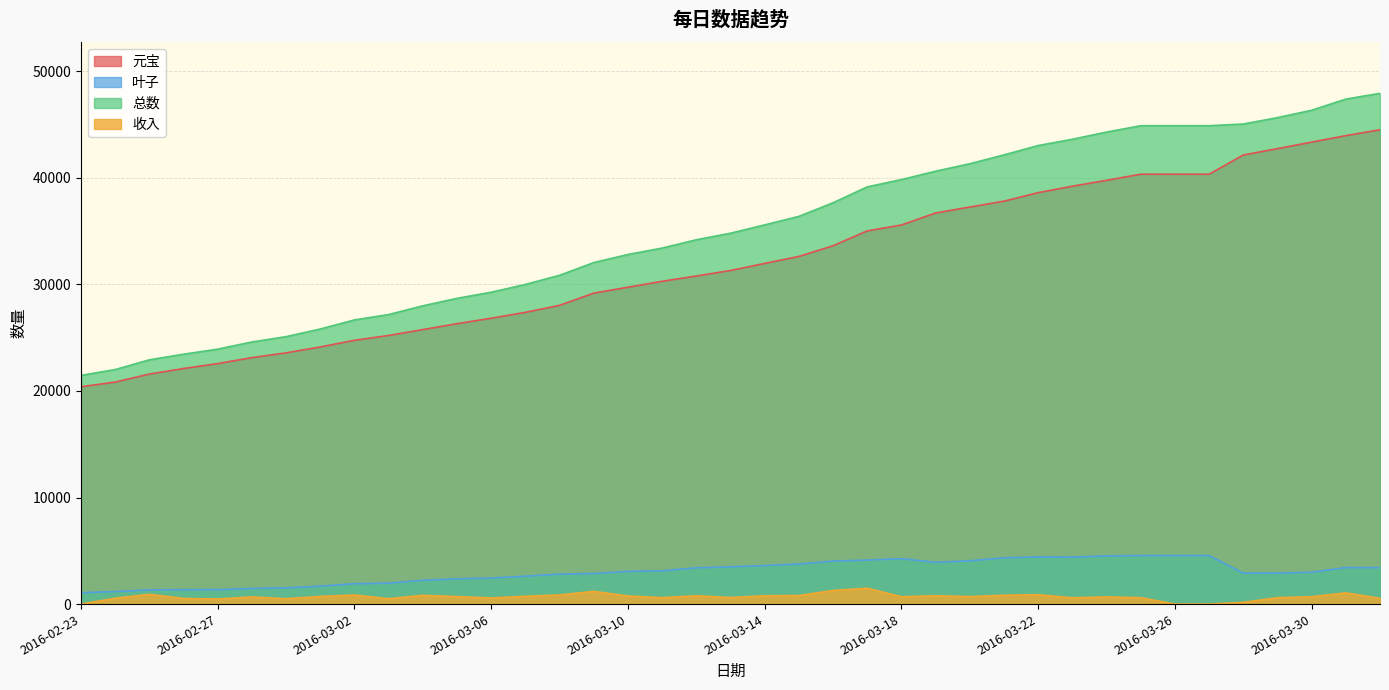

Which category has the lowest value across all series?

2016-02-23